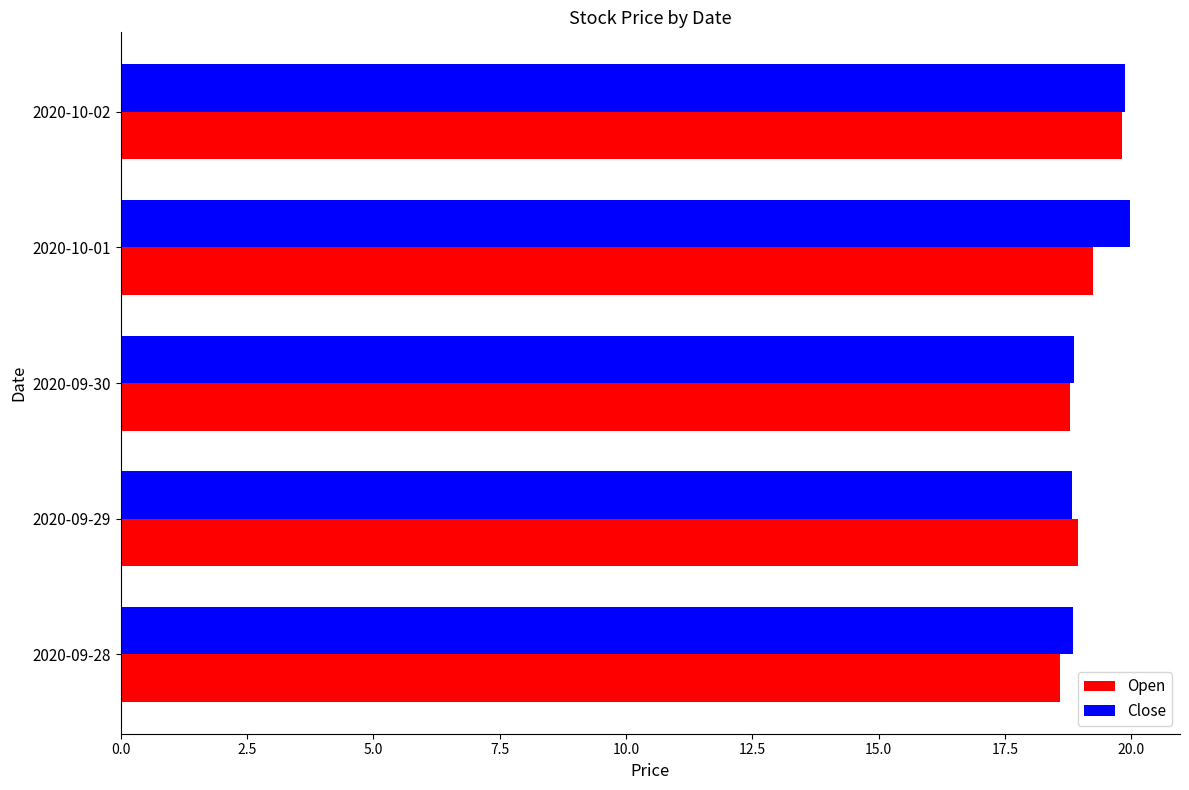

Which series has the largest total across all categories?

Close